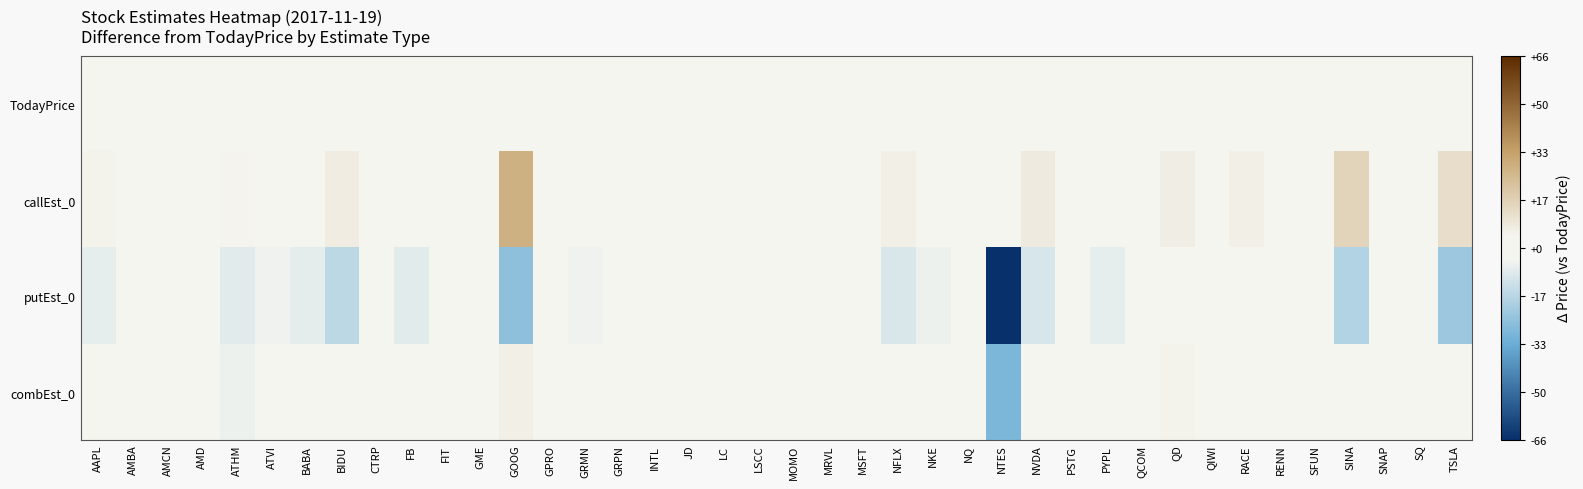

At which category does the chart reach its minimum across all series?

NTES